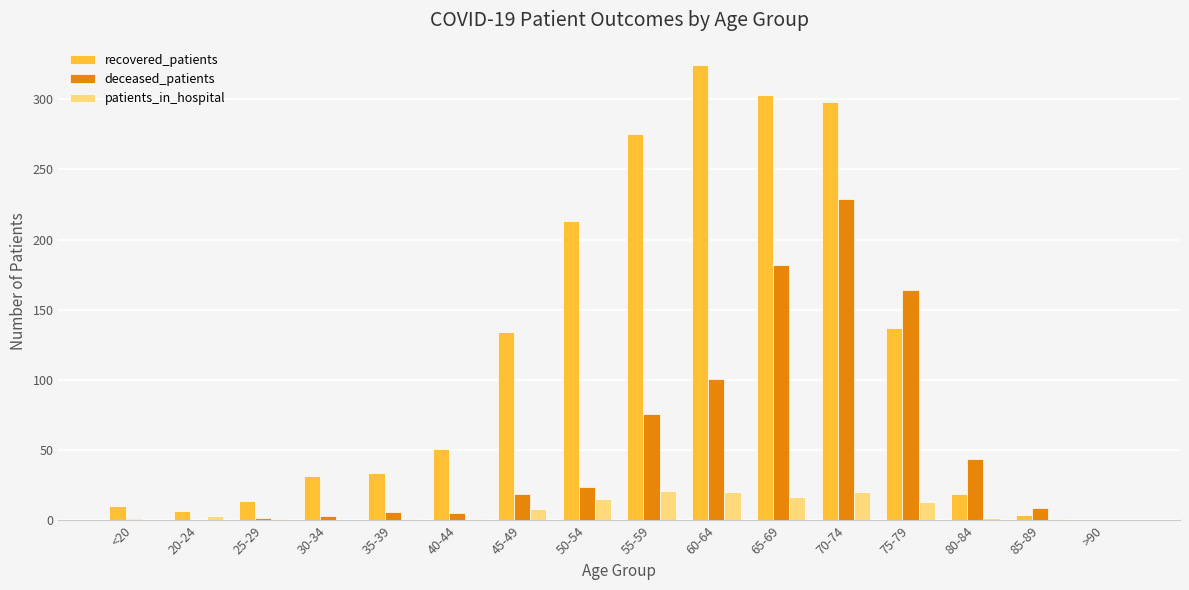

Is it true that deceased_patients equals 182 at 65-69?

True